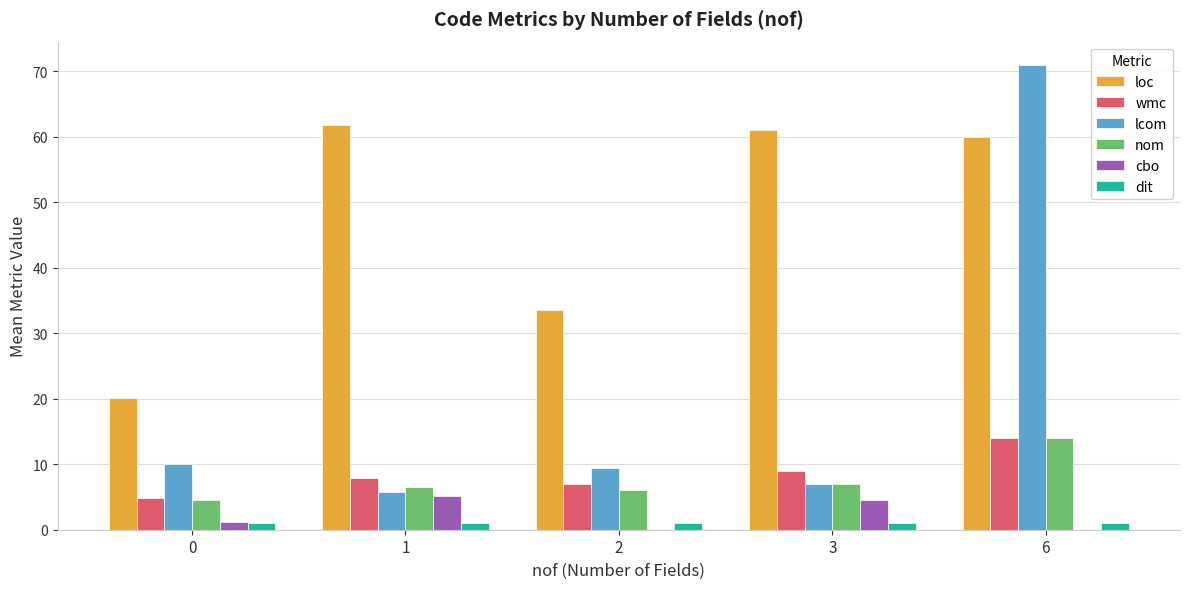

Which series has the largest total across all categories?

loc